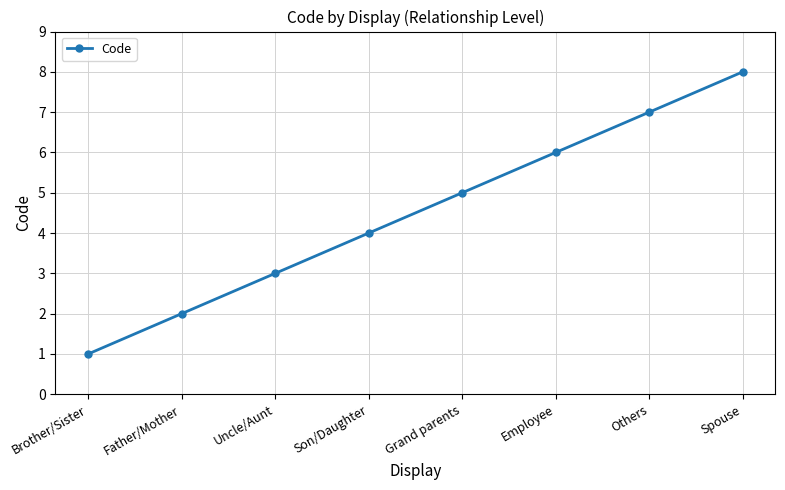

Reading left to right, list all the values displayed in this chart.

1	2	3	4	5	6	7	8